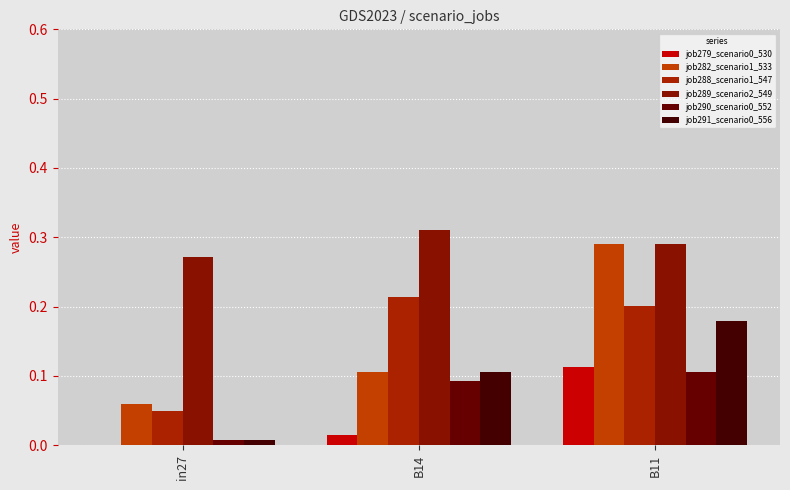

Does the chart contain stacked bars?

No